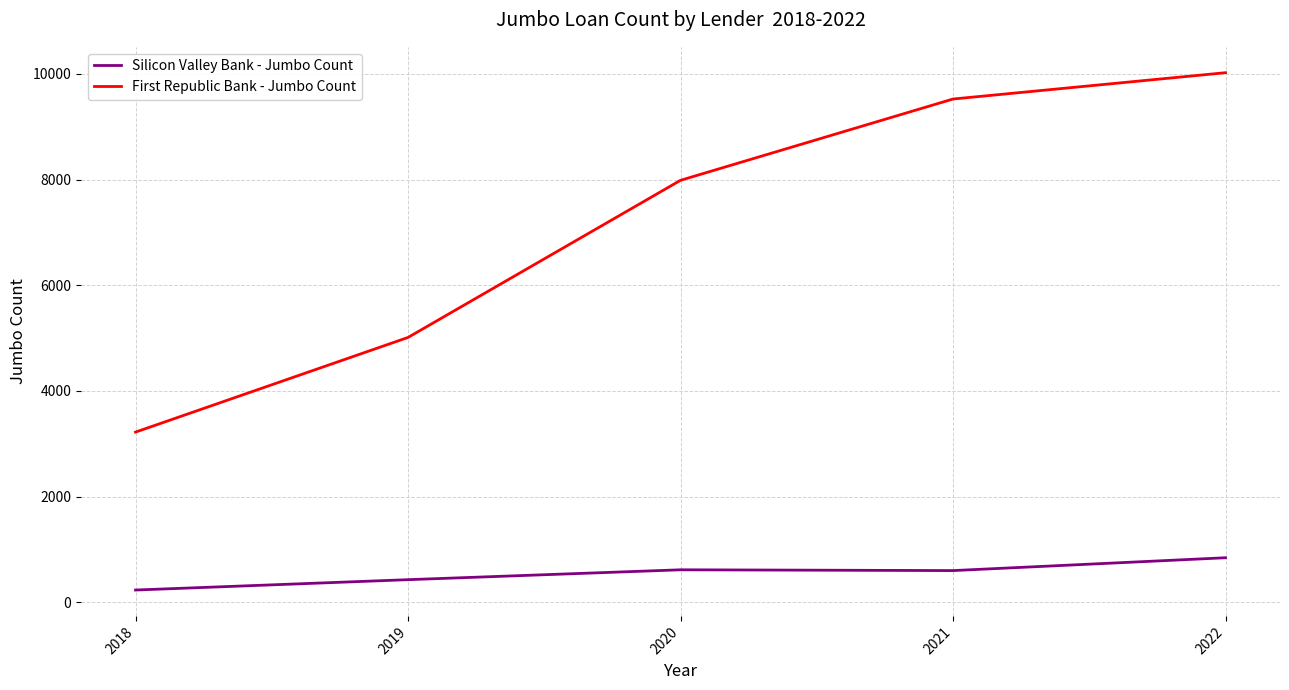

Is it true that Silicon Valley Bank - Jumbo Count equals 1408 at 2022?

False